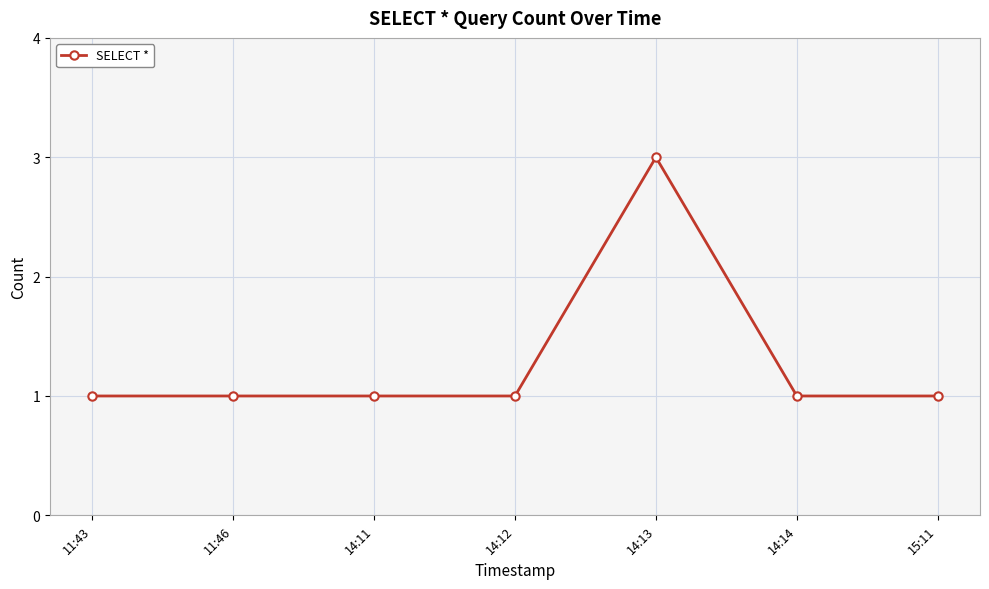

What is the approximate value at 14:13?

3